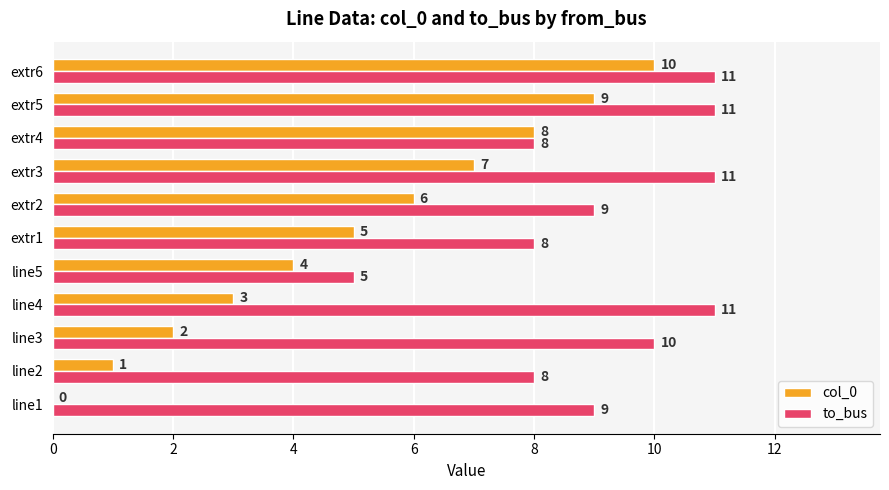

Between line1 and extr5, which series saw the biggest shift?

col_0